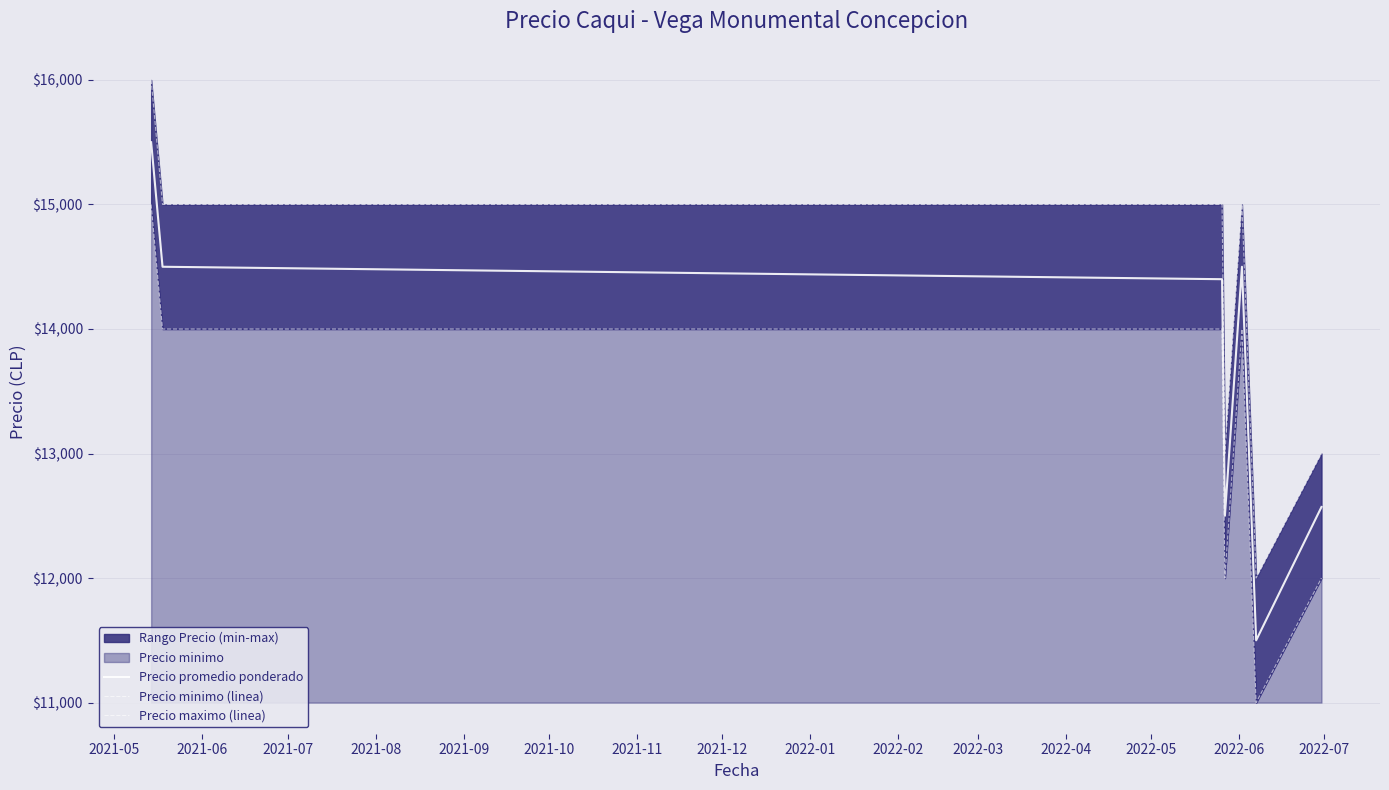

Reading left to right, what are all the values shown in this chart?

Precio promedio ponderado: 15500	14500	14400	12500	14500	11500	12571
Precio minimo (linea): 15000	14000	14000	12000	14000	11000	12000
Precio maximo (linea): 16000	15000	15000	13000	15000	12000	13000